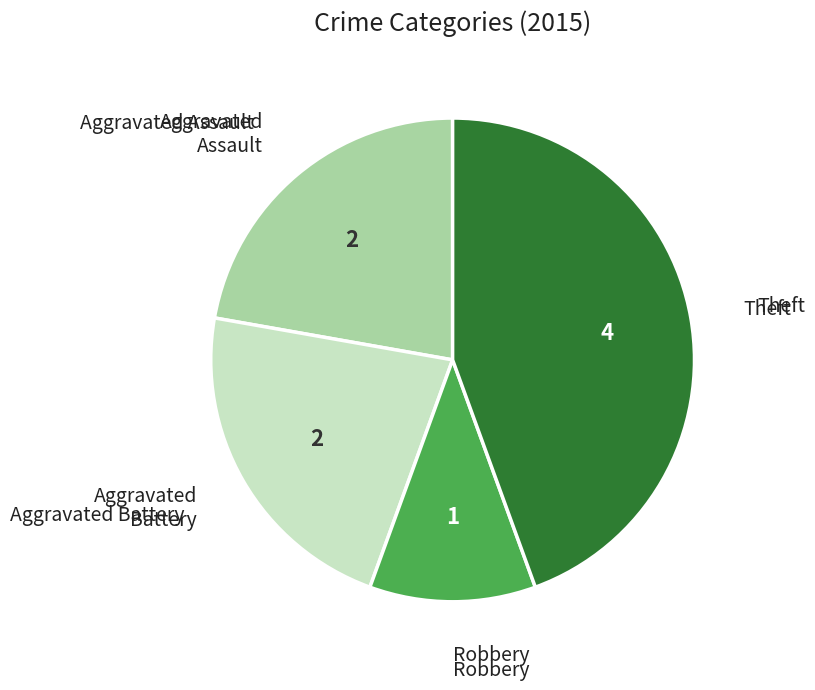

Is there any slice that represents more than half of the pie?

No